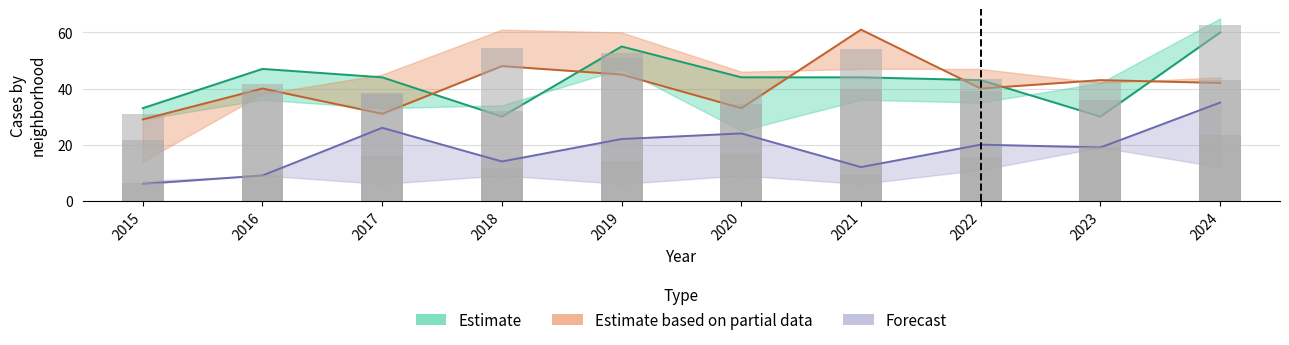

At how many categories does at least one series exceed 11?

10